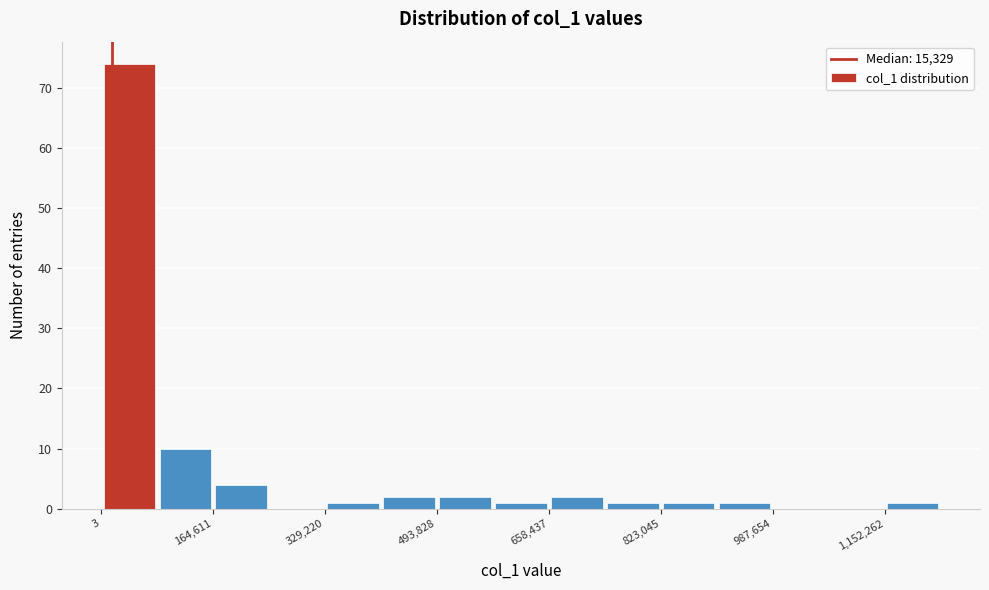

Reading left to right, list every bar in this chart as the range it spans on the x-axis followed by its height. Neither the bar edges nor the heights are printed on the chart, so give them approximately, as read against the axes.

0 to 80000: 74
80000 to 160000: 10
160000 to 240000: 4
240000 to 320000: 0
320000 to 420000: 1
420000 to 500000: 2
500000 to 580000: 2
580000 to 660000: 1
660000 to 740000: 2
740000 to 820000: 1
820000 to 900000: 1
900000 to 980000: 1
980000 to 1060000: 0
1060000 to 1160000: 0
1160000 to 1240000: 1